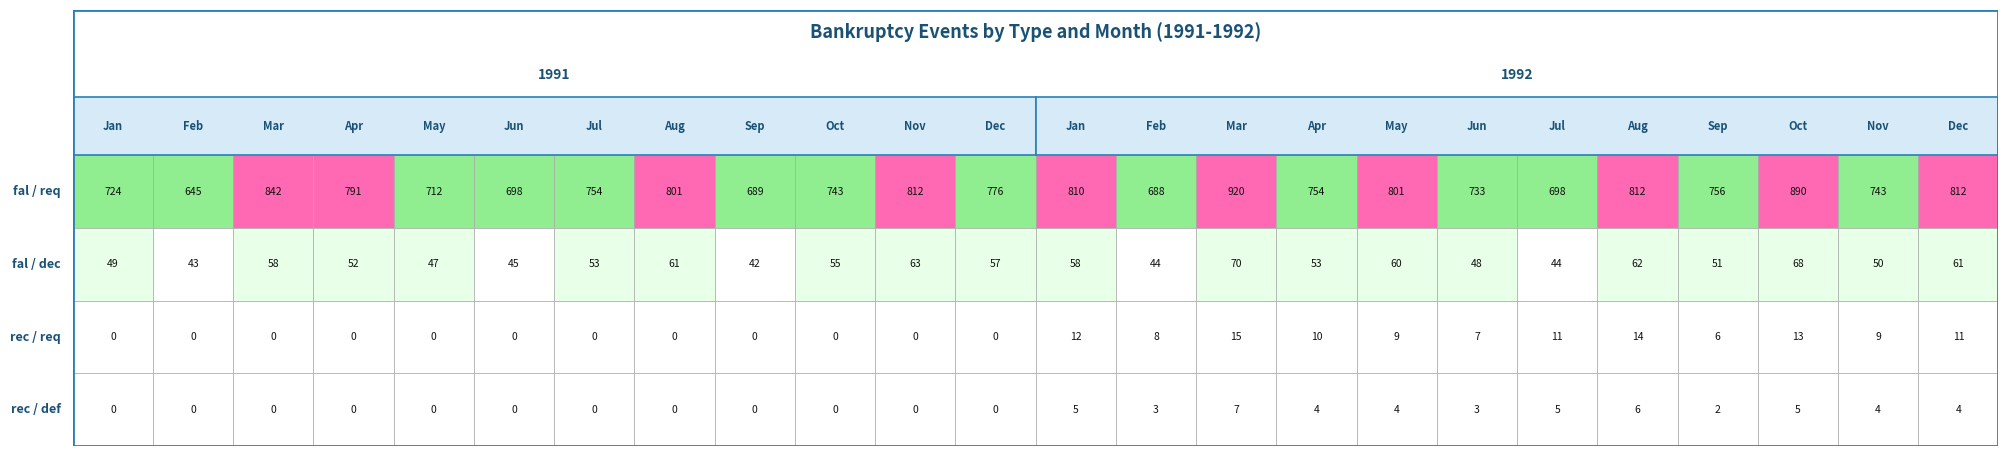

List the series in order of their peak value, lowest first.

rec_def, rec_req, fal_dec, fal_req